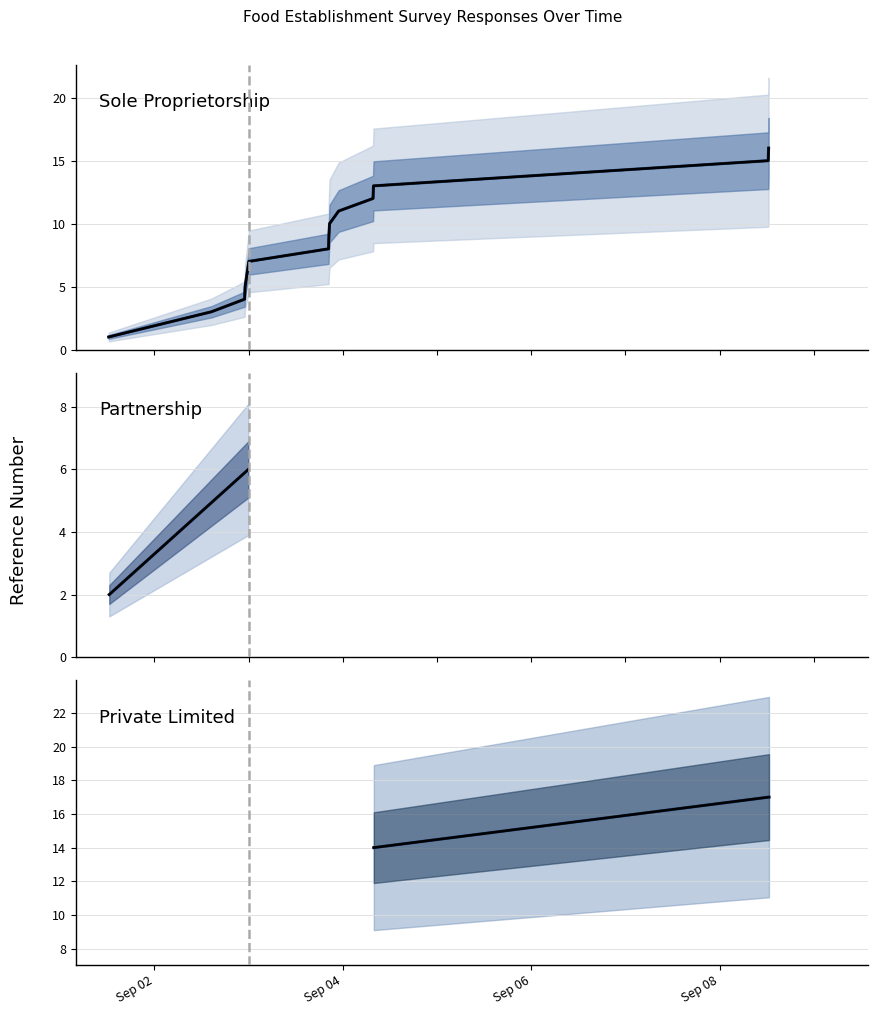

What is the value of the 14th point from the left?

14